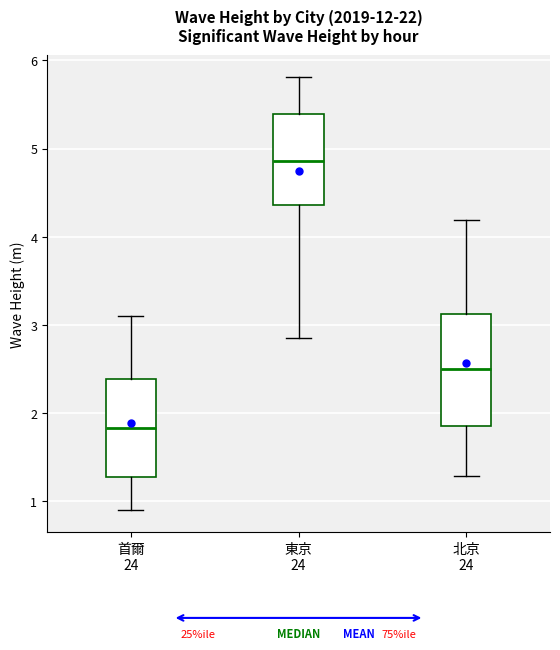

Which box's median line is the lowest?

首爾 24